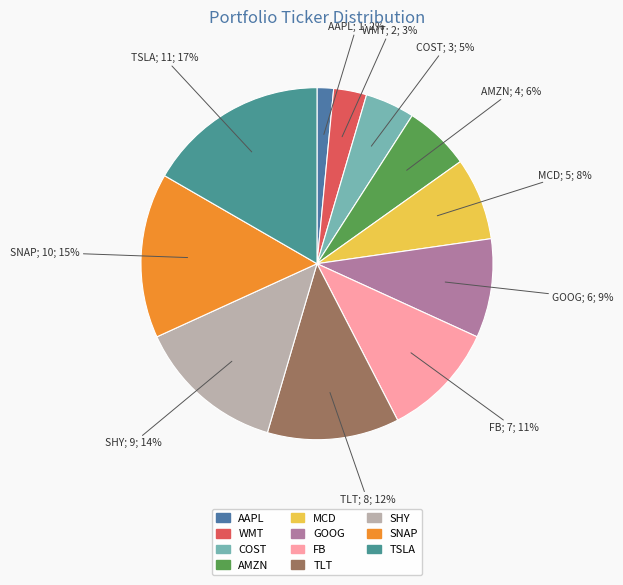

True or false: TLT accounts for 19% of the total.

False